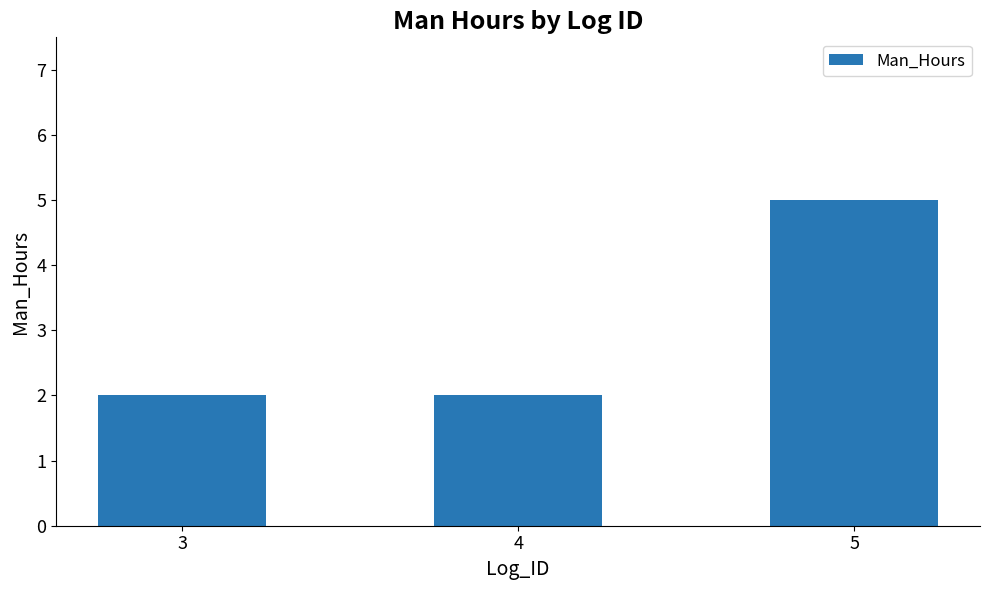

What is the value of the 1st bar from the left?

2